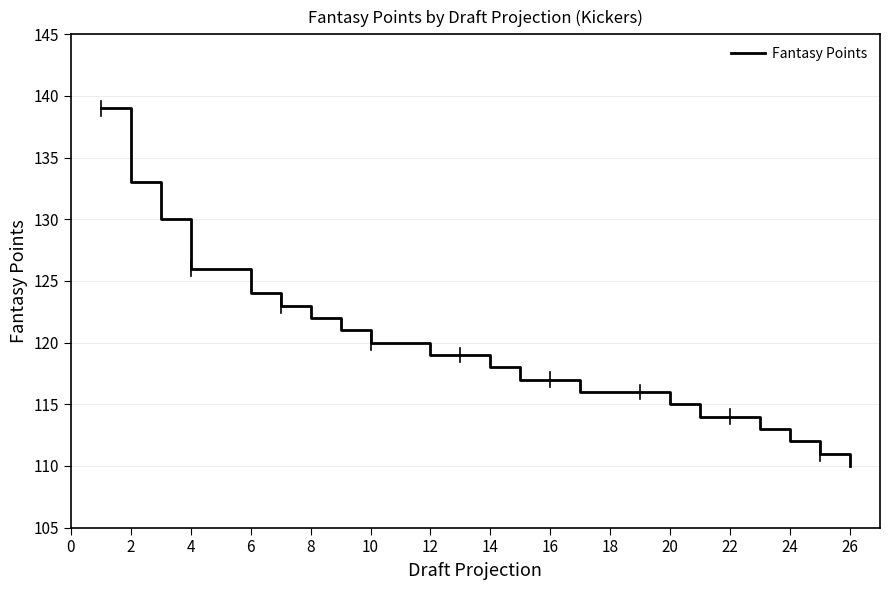

How many values are below 119?

13